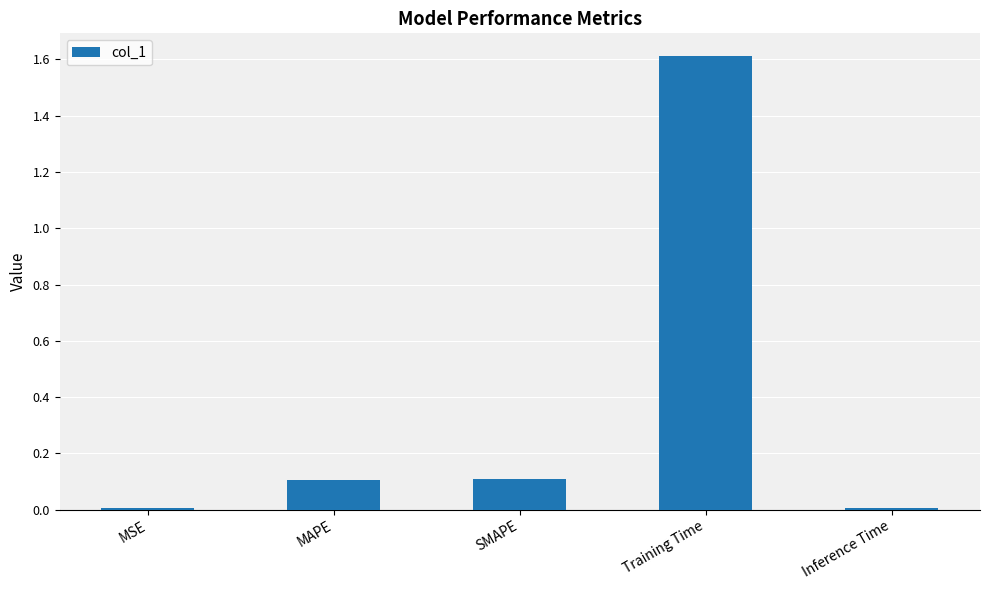

The value at MSE is 0.0. True or false?

True